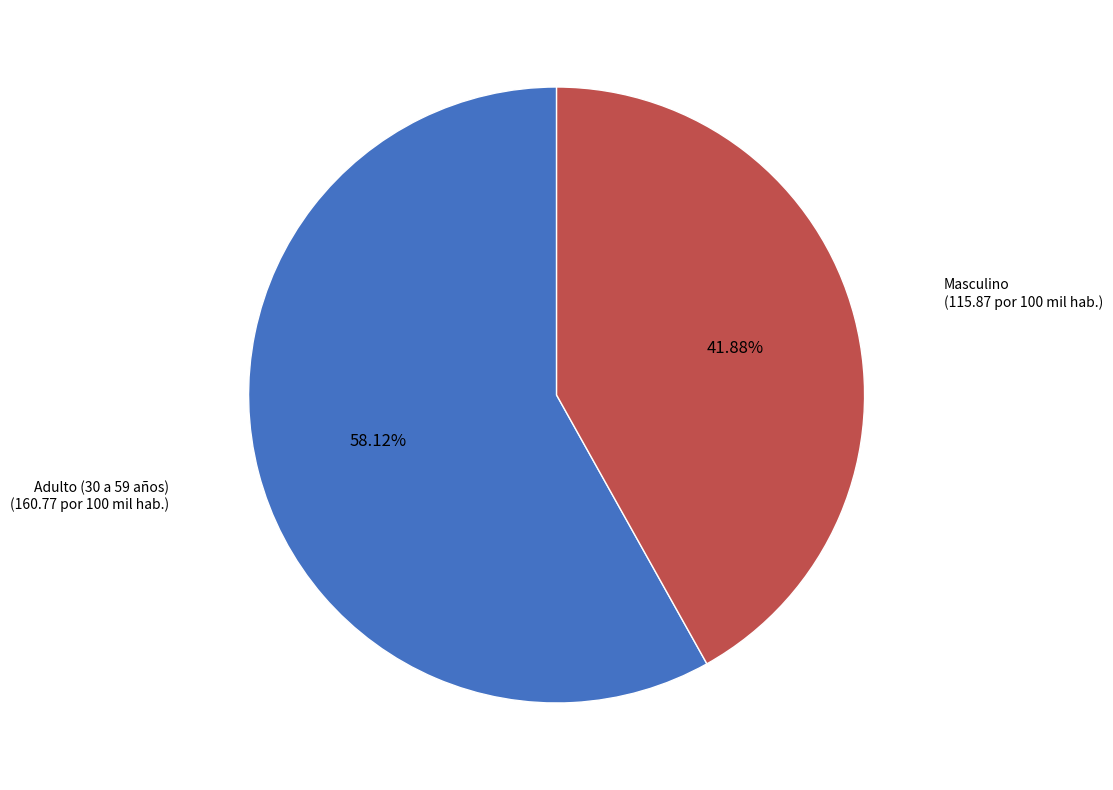

To the nearest percent, what is the combined percentage of Masculino and Adulto (30 a 59 años)?

100%